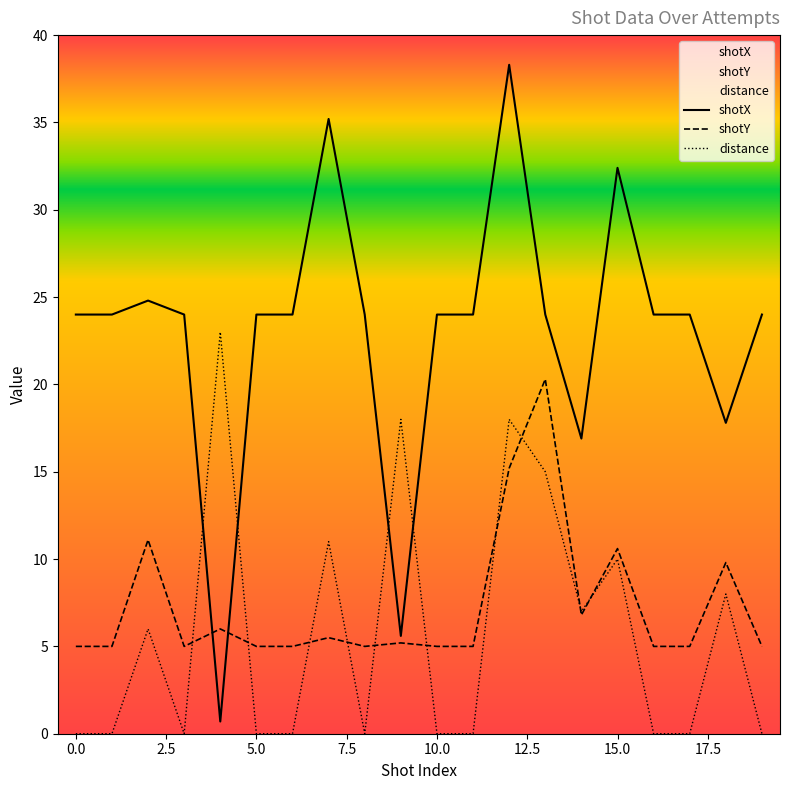

Which series has the largest range (max minus min)?

shotX